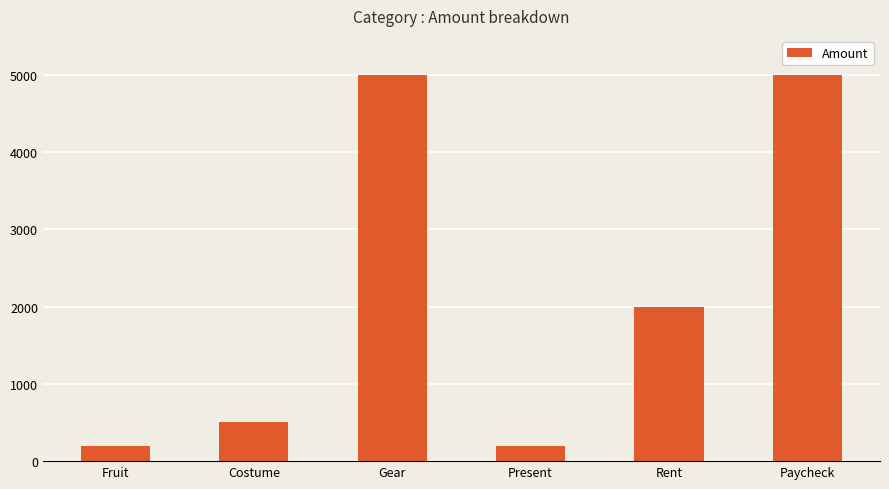

Reading left to right, what are all the values shown in this chart?

200	500	5000	200	2000	5000